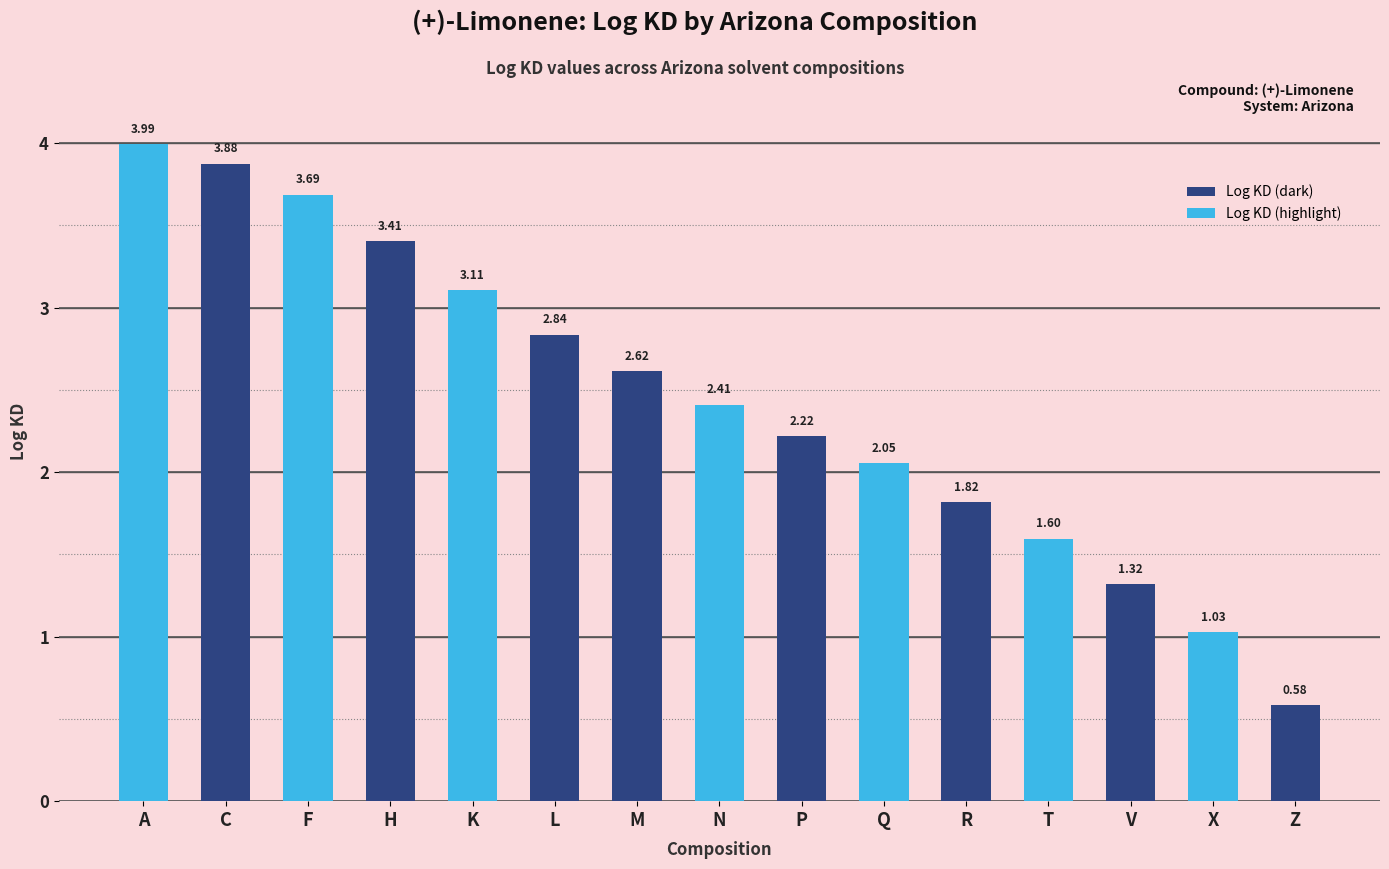

Which label corresponds to the largest value in the chart?

A